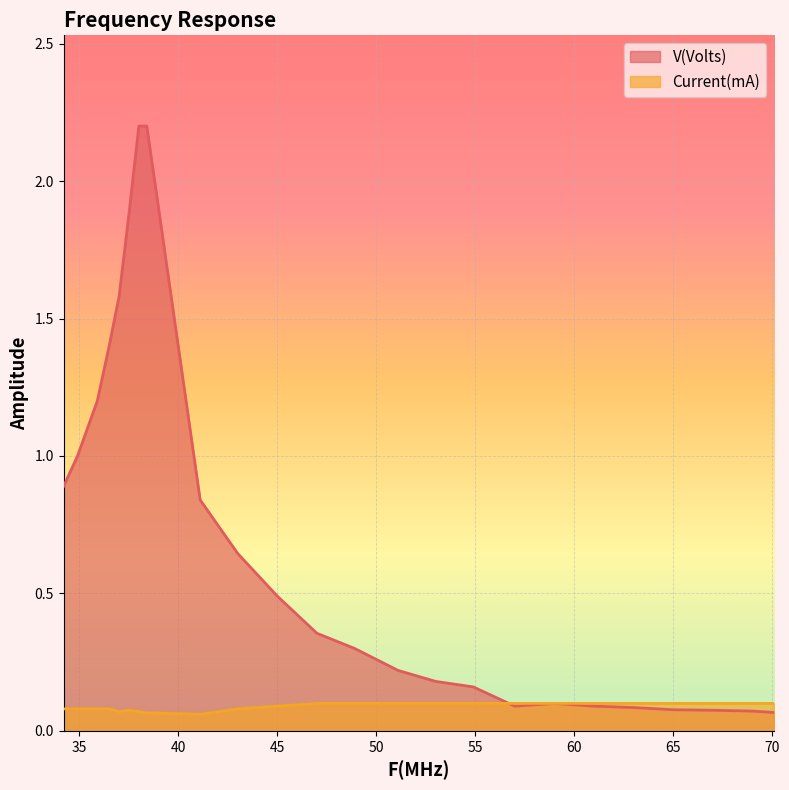

Between 34.9 and 39.0, which is larger?

39.0